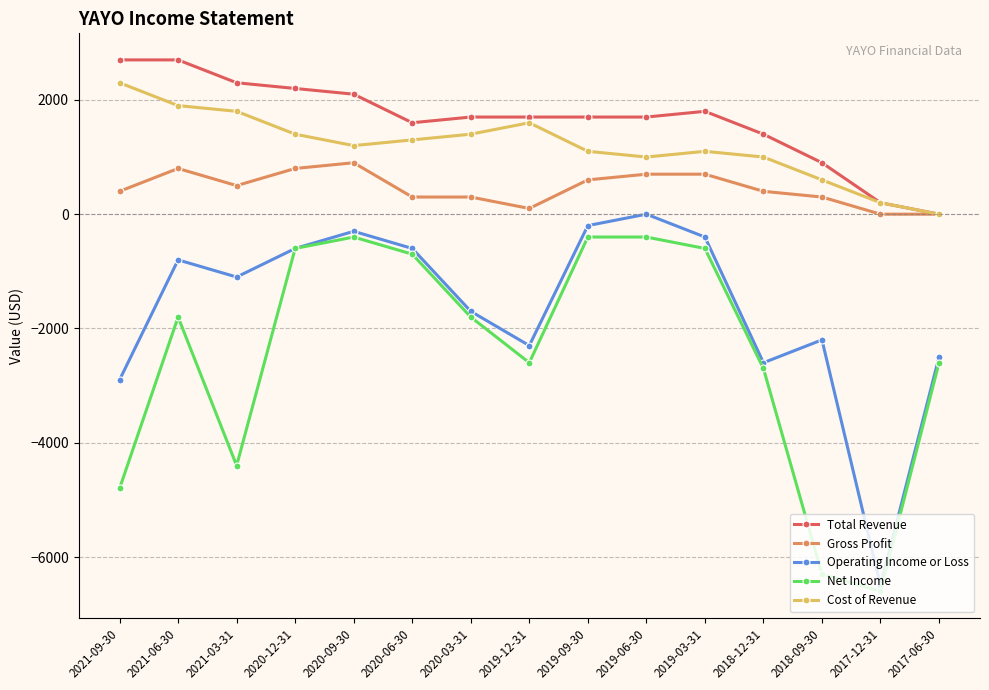

How many data points does each series have?

15